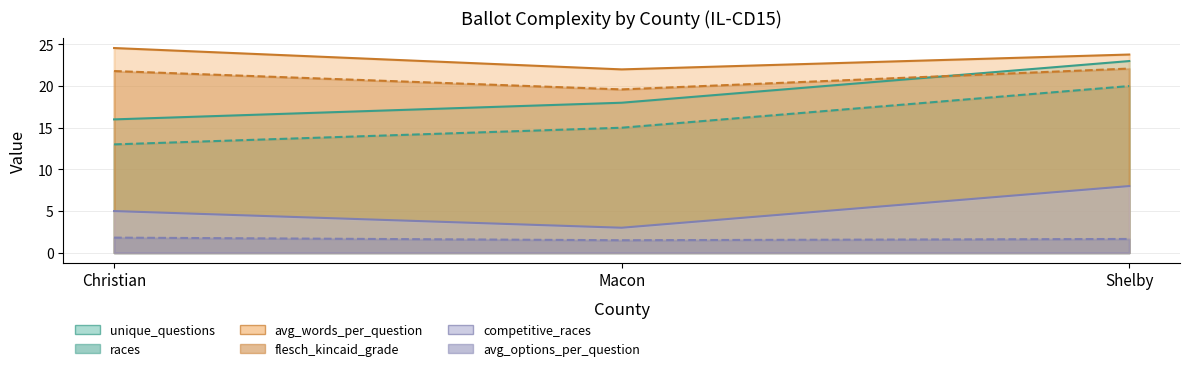

List the labels in order of avg_options_per_question value, largest first.

Christian, Shelby, Macon